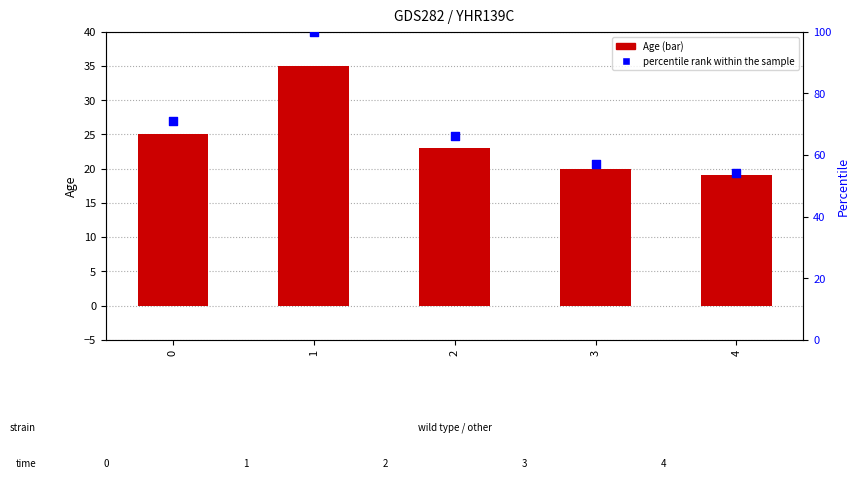

Which series has the widest spread of Y values?

percentile rank within the sample